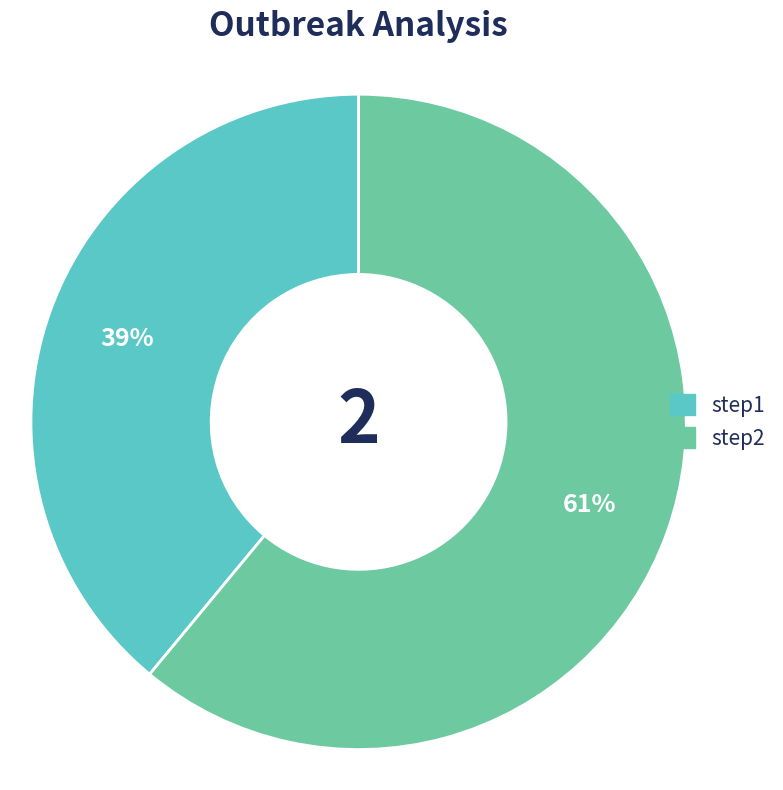

Between step1 and step2, which is larger?

step2